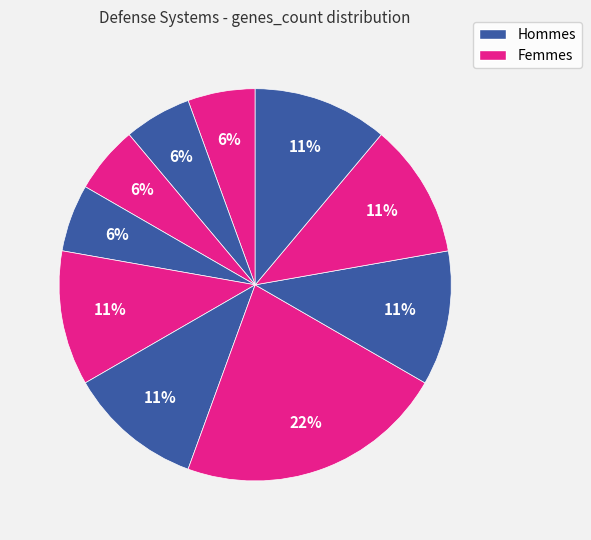

How many segments does this pie chart have?

10